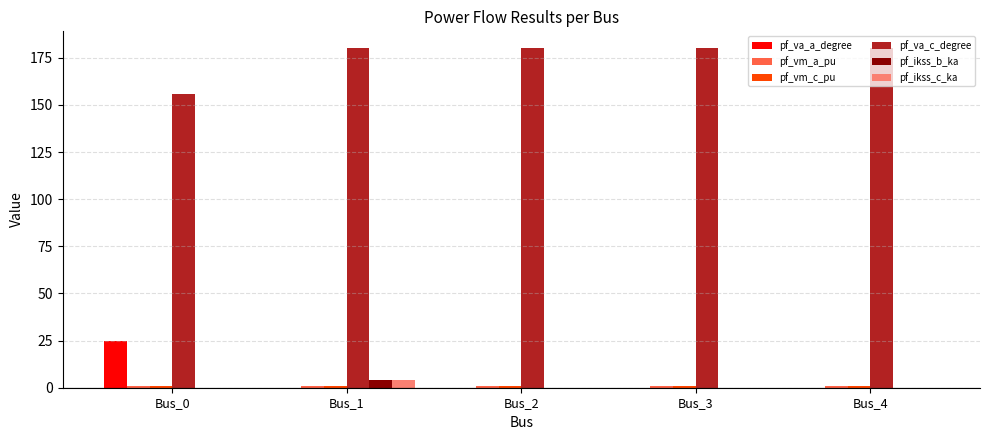

What is the approximate value of pf_va_c_degree at Bus_4?

180.0